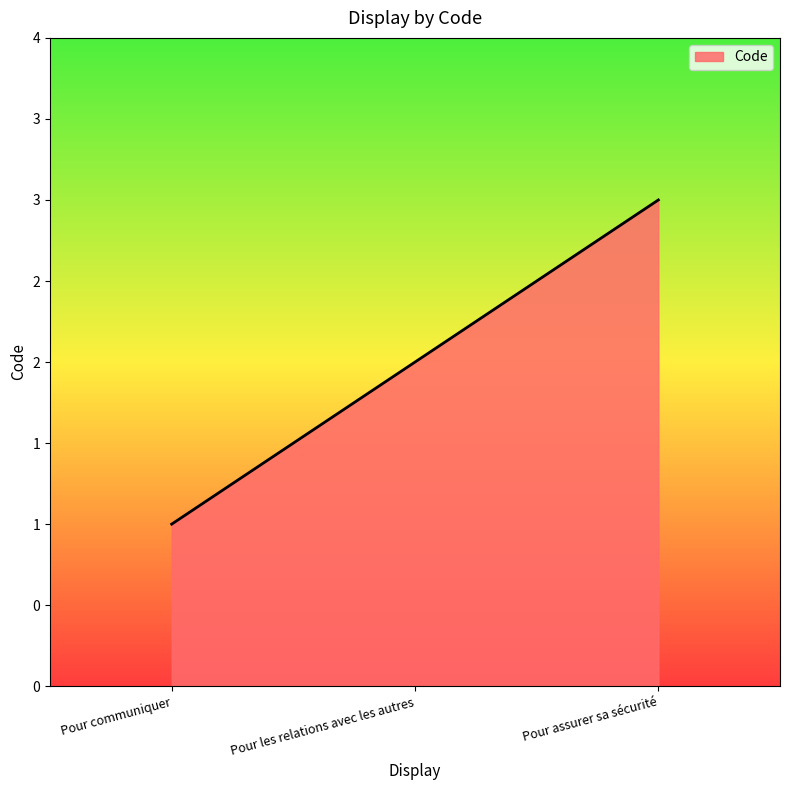

Is this an area chart (filled region under the line)?

Yes